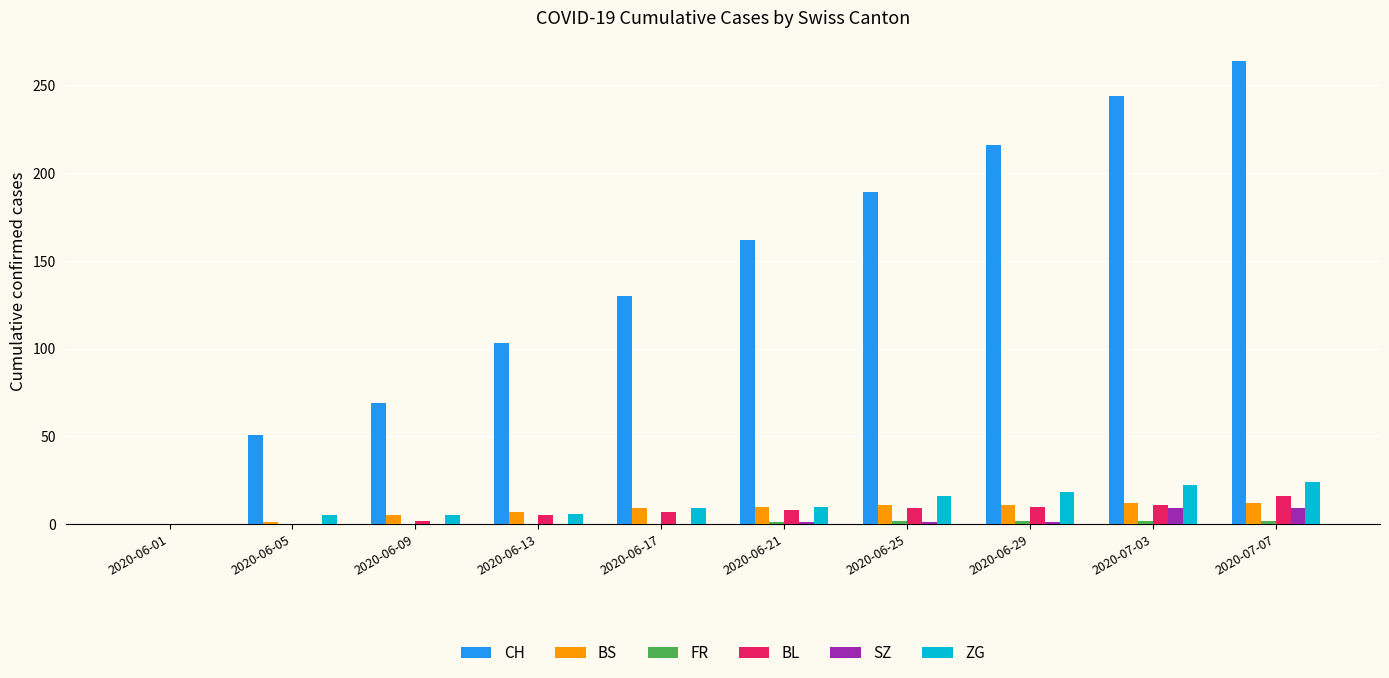

The value of ZG at 2020-07-07 is 24. True or false?

True